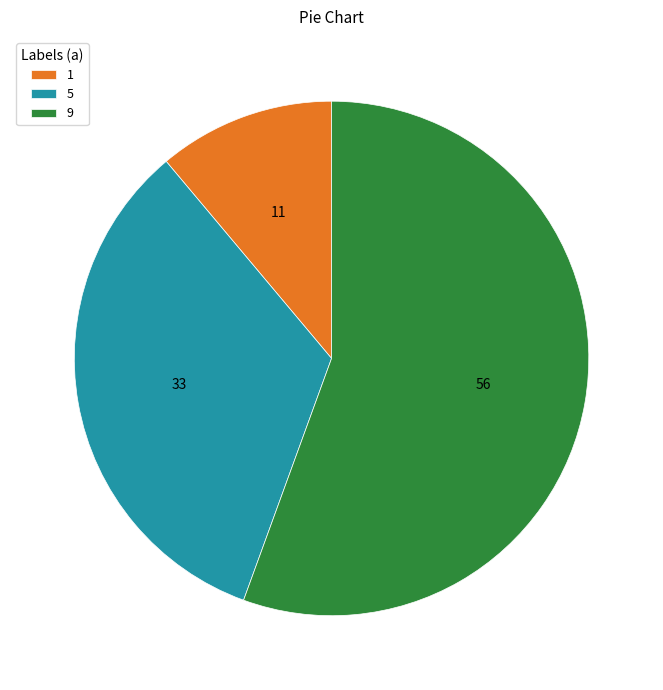

Does any single category account for the majority?

Yes